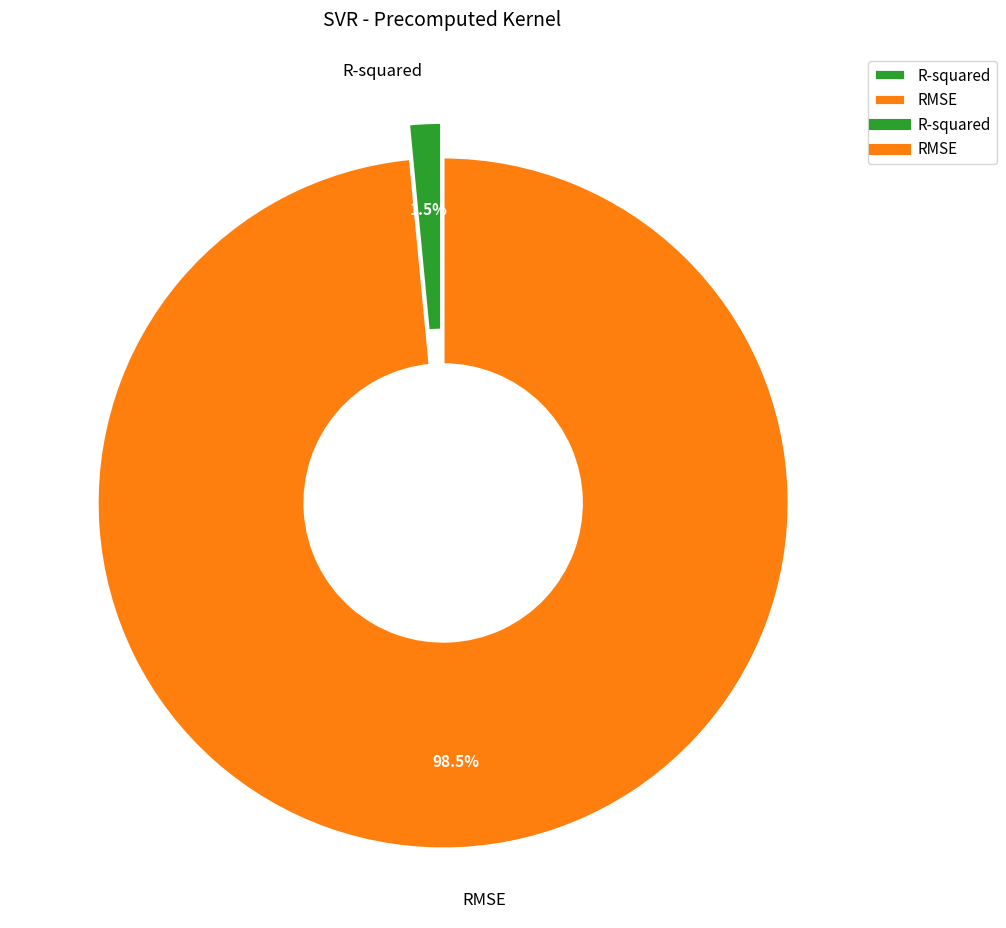

Does R-squared account for over 50% of the chart?

No